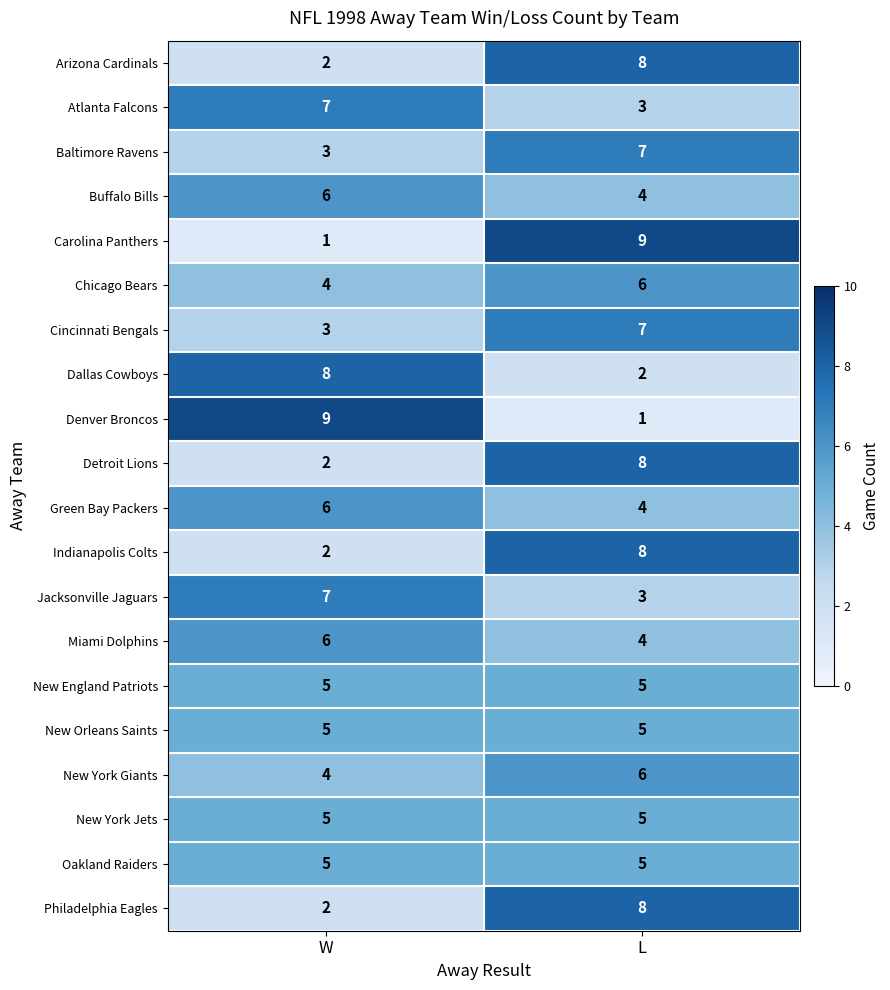

At which category is the sum across all series the highest?

L